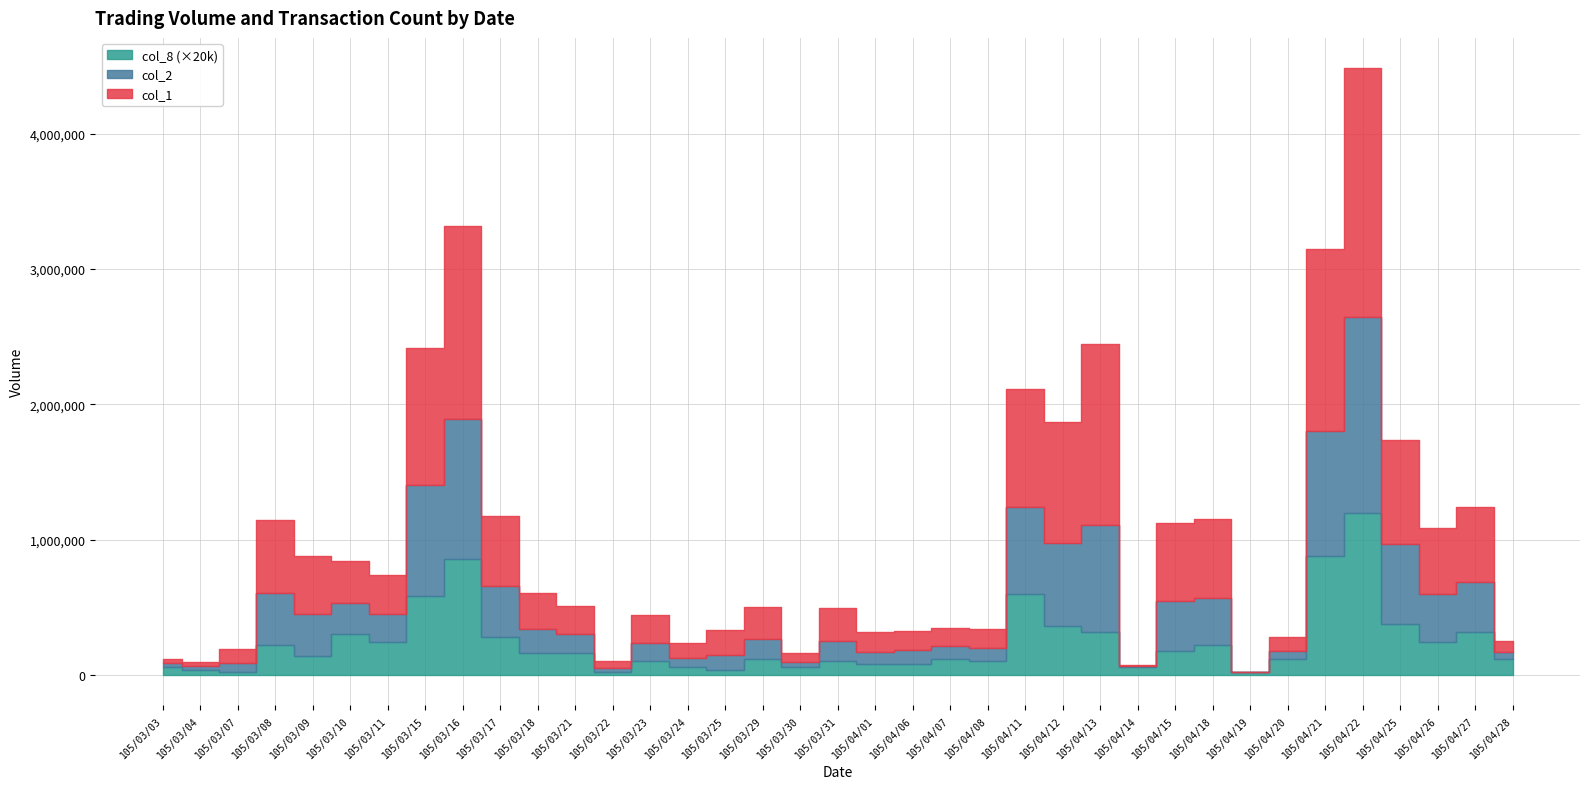

Reading left to right, list all the values displayed in this chart.

col_1: 33000	34000	100000	534000	423000	313000	286000	1011000	1428000	519000	267000	210000	50000	210000	110000	180000	238000	65000	242000	151000	145000	140000	145000	872000	893000	1335000	10000	580000	583000	2000	101000	1340000	1842000	769000	494000	557000	82000
col_2: 25600	24310	69000	388600	313700	228050	209780	823290	1033290	378850	178600	141600	32500	133200	66400	108800	144980	38650	149440	88810	101850	90400	95500	642240	615180	788110	6010	366400	349350	1180	58310	926160	1443140	585070	355110	367580	48210
col_8: 3	2	1	11	7	15	12	29	43	14	8	8	1	5	3	2	6	3	5	4	4	6	5	30	18	16	3	9	11	1	6	44	60	19	12	16	6